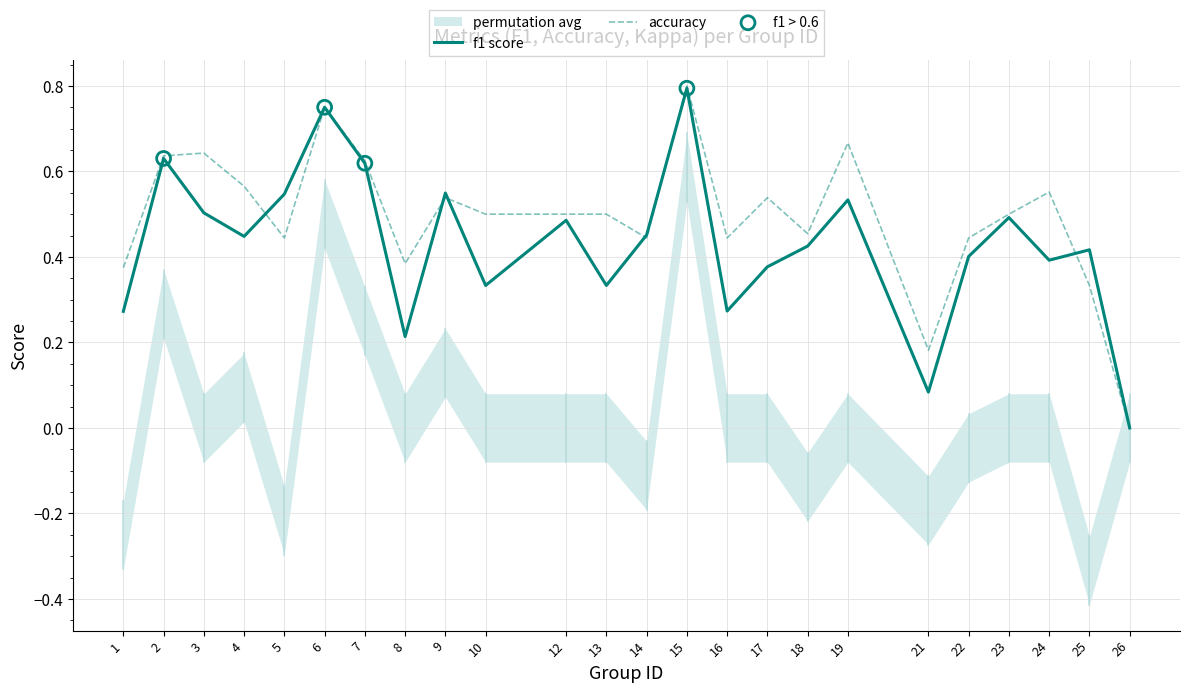

At which category is the sum across all series the highest?

15